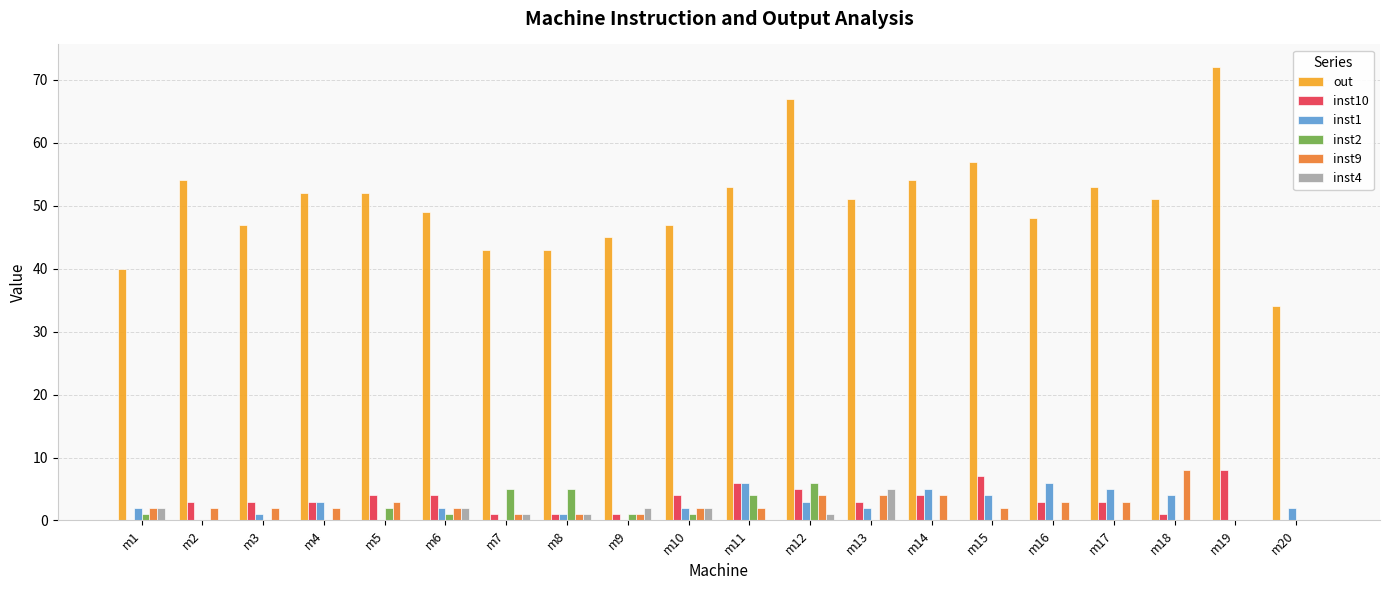

Reading right to left, what are all the values shown in this chart?

out: m20=34	m19=72	m18=51	m17=53	m16=48	m15=57	m14=54	m13=51	m12=67	m11=53	m10=47	m9=45	m8=43	m7=43	m6=49	m5=52	m4=52	m3=47	m2=54	m1=40
inst10: m20=0	m19=8	m18=1	m17=3	m16=3	m15=7	m14=4	m13=3	m12=5	m11=6	m10=4	m9=1	m8=1	m7=1	m6=4	m5=4	m4=3	m3=3	m2=3	m1=0
inst1: m20=2	m19=0	m18=4	m17=5	m16=6	m15=4	m14=5	m13=2	m12=3	m11=6	m10=2	m9=0	m8=1	m7=0	m6=2	m5=0	m4=3	m3=1	m2=0	m1=2
inst2: m20=0	m19=0	m18=0	m17=0	m16=0	m15=0	m14=0	m13=0	m12=6	m11=4	m10=1	m9=1	m8=5	m7=5	m6=1	m5=2	m4=0	m3=0	m2=0	m1=1
inst9: m20=0	m19=0	m18=8	m17=3	m16=3	m15=2	m14=4	m13=4	m12=4	m11=2	m10=2	m9=1	m8=1	m7=1	m6=2	m5=3	m4=2	m3=2	m2=2	m1=2
inst4: m20=0	m19=0	m18=0	m17=0	m16=0	m15=0	m14=0	m13=5	m12=1	m11=0	m10=2	m9=2	m8=1	m7=1	m6=2	m5=0	m4=0	m3=0	m2=0	m1=2